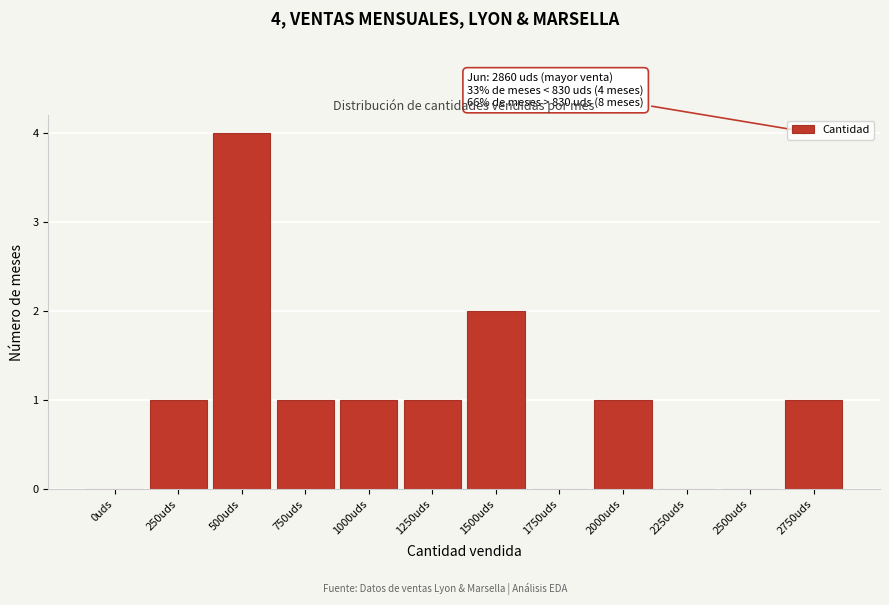

Reading left to right, extract all data points from this chart.

0uds=0	250uds=1	500uds=4	750uds=1	1000uds=1	1250uds=1	1500uds=2	1750uds=0	2000uds=1	2250uds=0	2500uds=0	2750uds=1